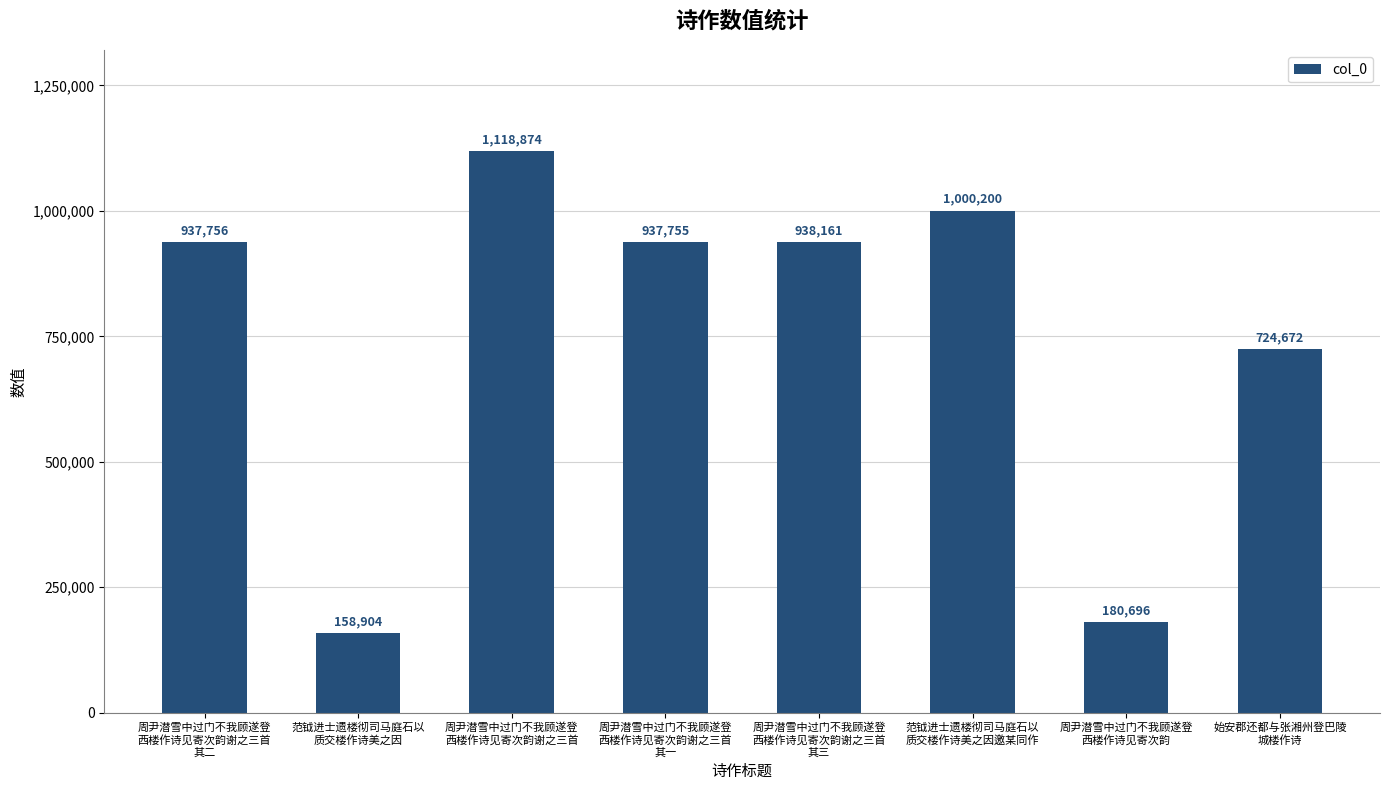

List the labels in order of value, smallest first.

范钺进士遗楼彻司马庭石以
质交楼作诗美之因, 周尹潜雪中过门不我顾遂登
西楼作诗见寄次韵, 始安郡还都与张湘州登巴陵
城楼作诗, 周尹潜雪中过门不我顾遂登
西楼作诗见寄次韵谢之三首
其一, 周尹潜雪中过门不我顾遂登
西楼作诗见寄次韵谢之三首
其二, 周尹潜雪中过门不我顾遂登
西楼作诗见寄次韵谢之三首
其三, 范钺进士遗楼彻司马庭石以
质交楼作诗美之因邀某同作, 周尹潜雪中过门不我顾遂登
西楼作诗见寄次韵谢之三首